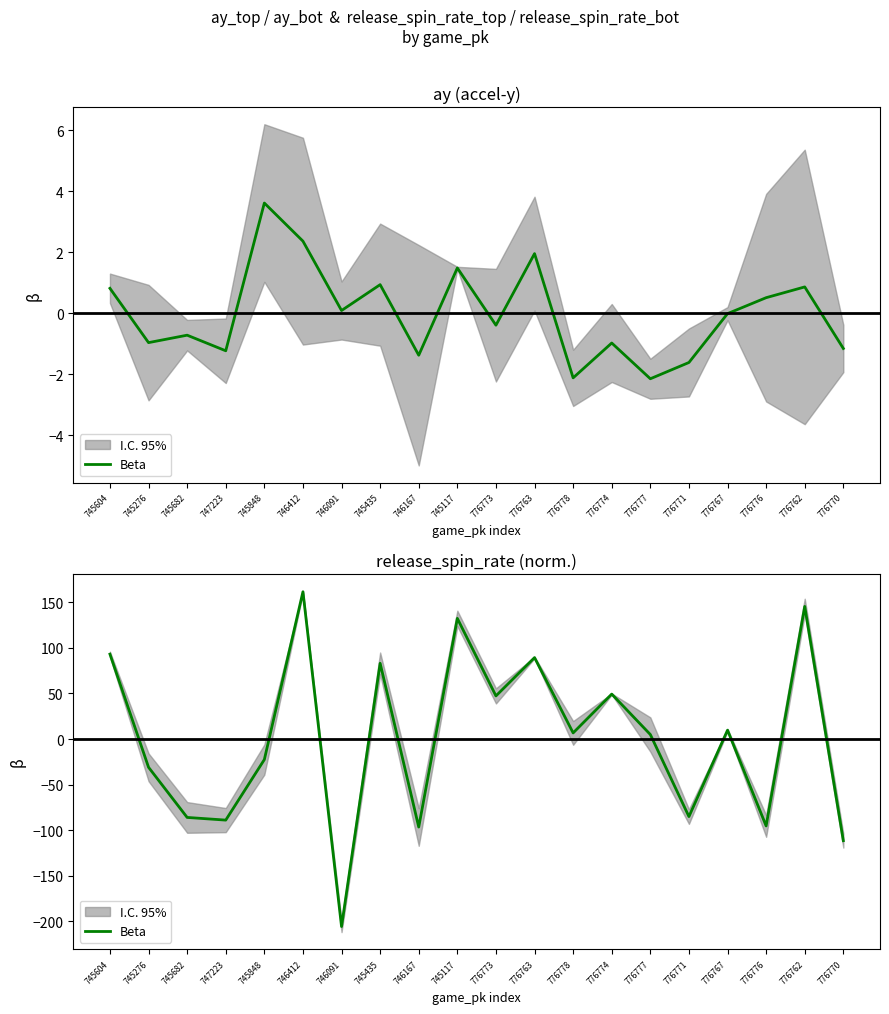

The value at 745848 is -7.1. True or false?

False